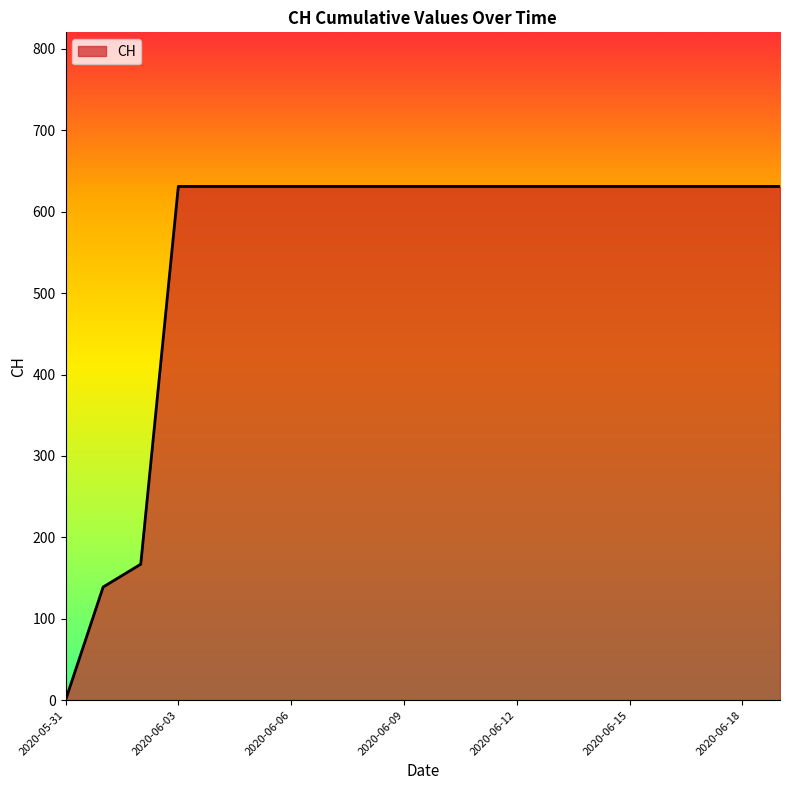

What is the greatest value displayed?

631